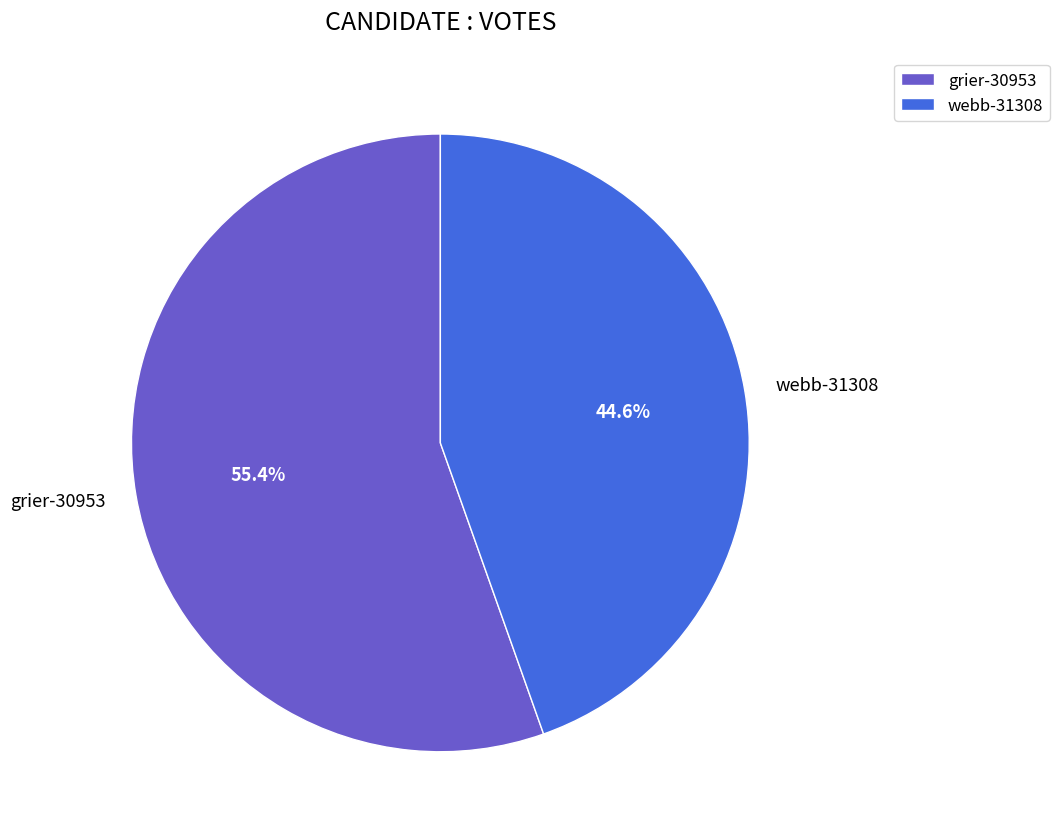

To the nearest percent, what percentage of the pie is webb-31308?

45%